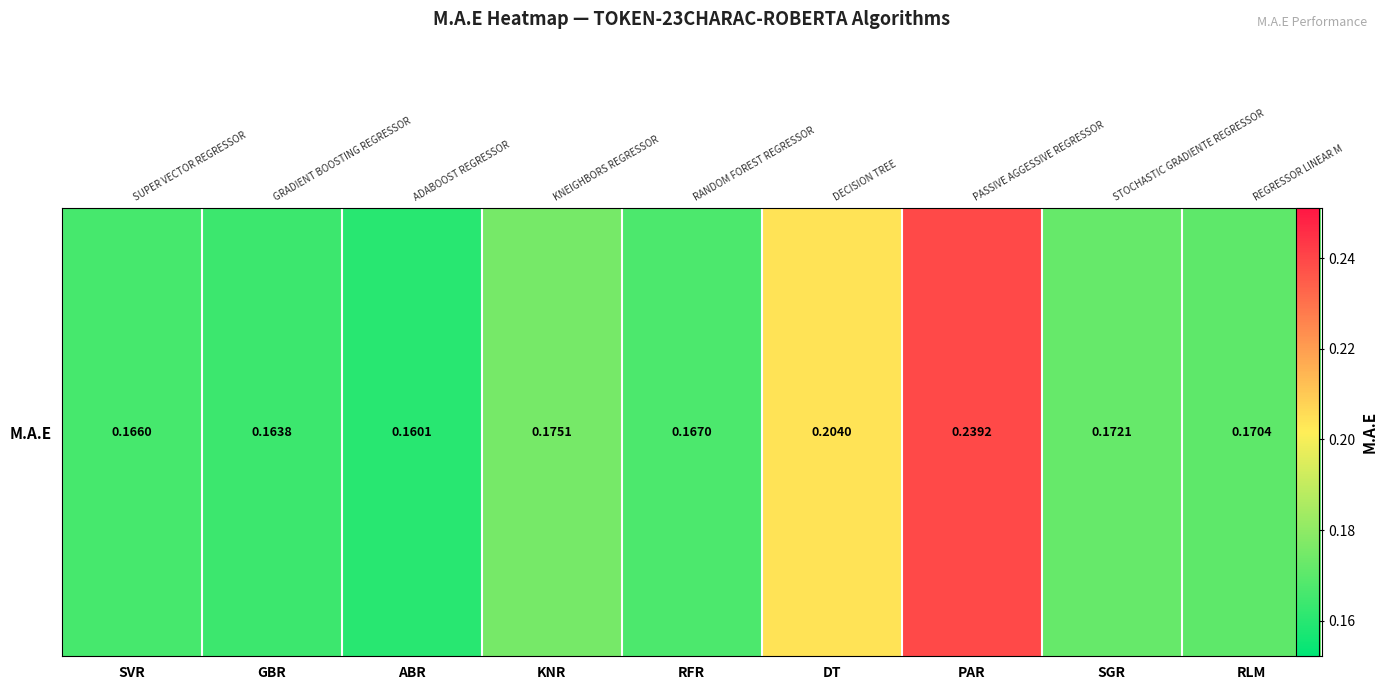

What is the greatest value displayed?

0.2